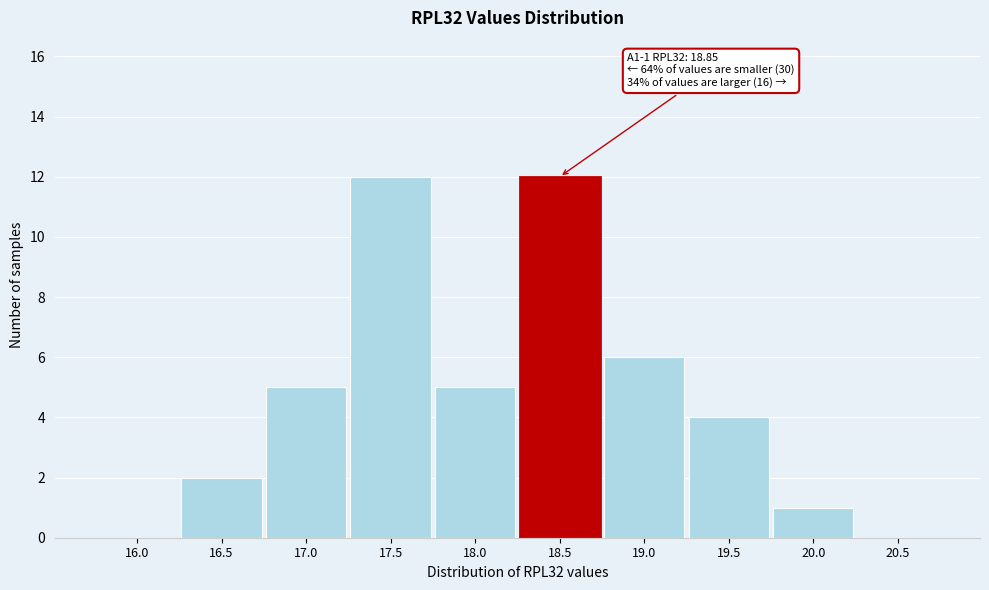

Which has a higher value, 16.5 or 19.0?

19.0